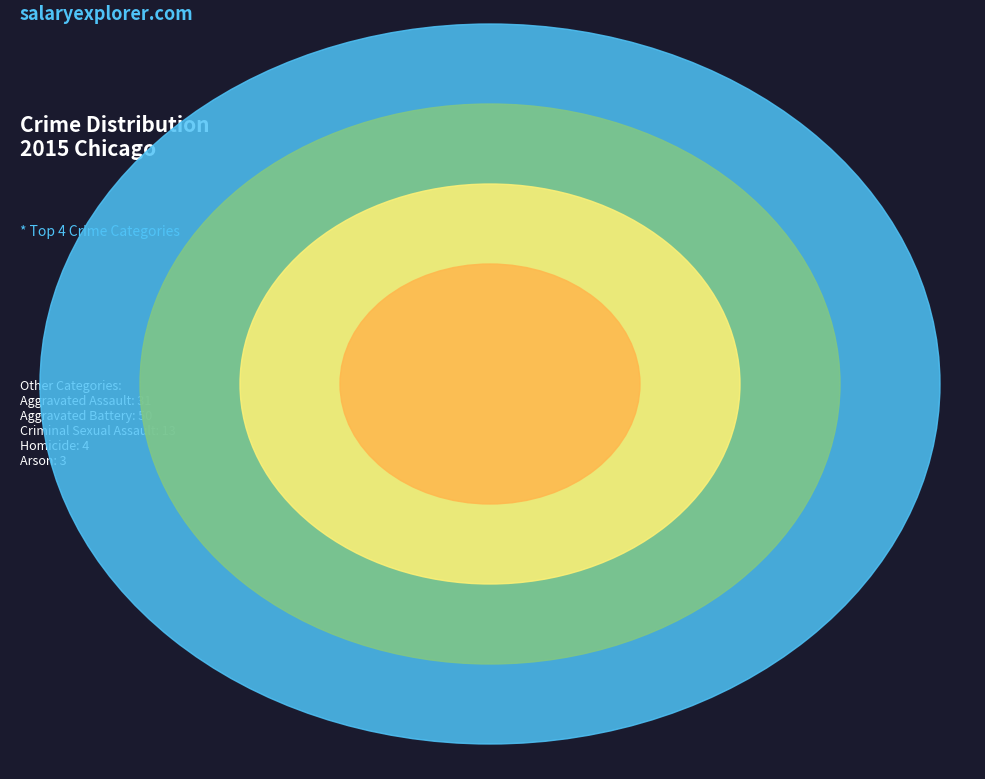

To the nearest percent, what is the difference between the largest and smallest slice percentages?

54%